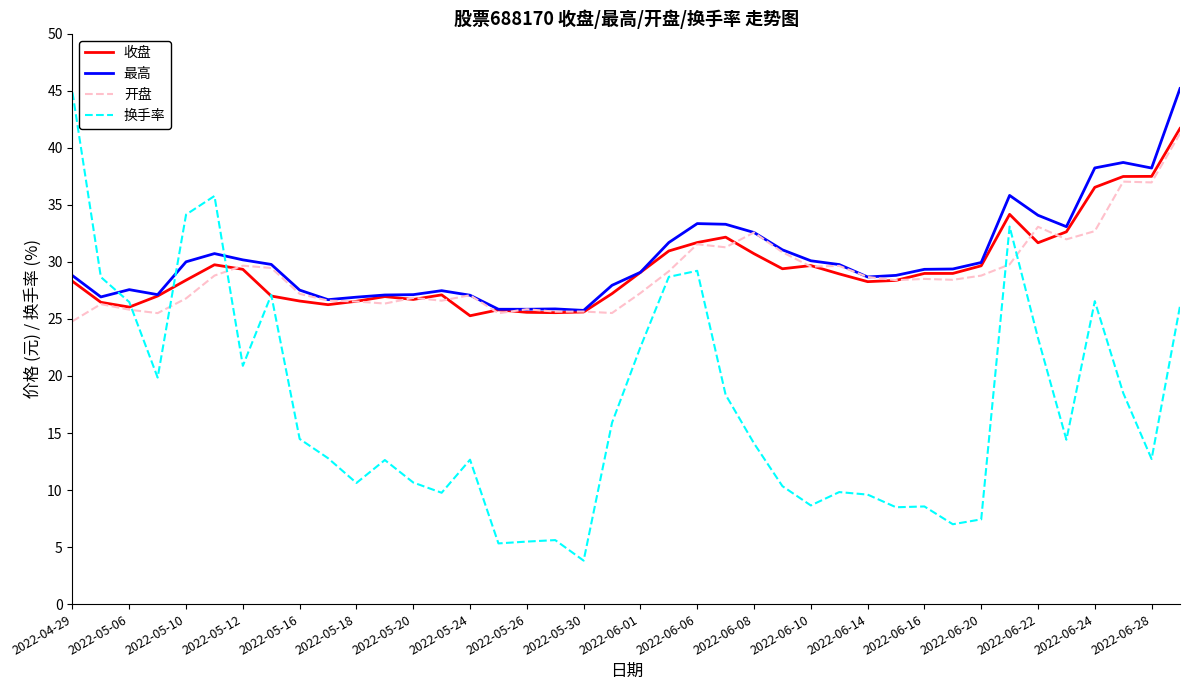

Which series has the widest spread of values?

换手率